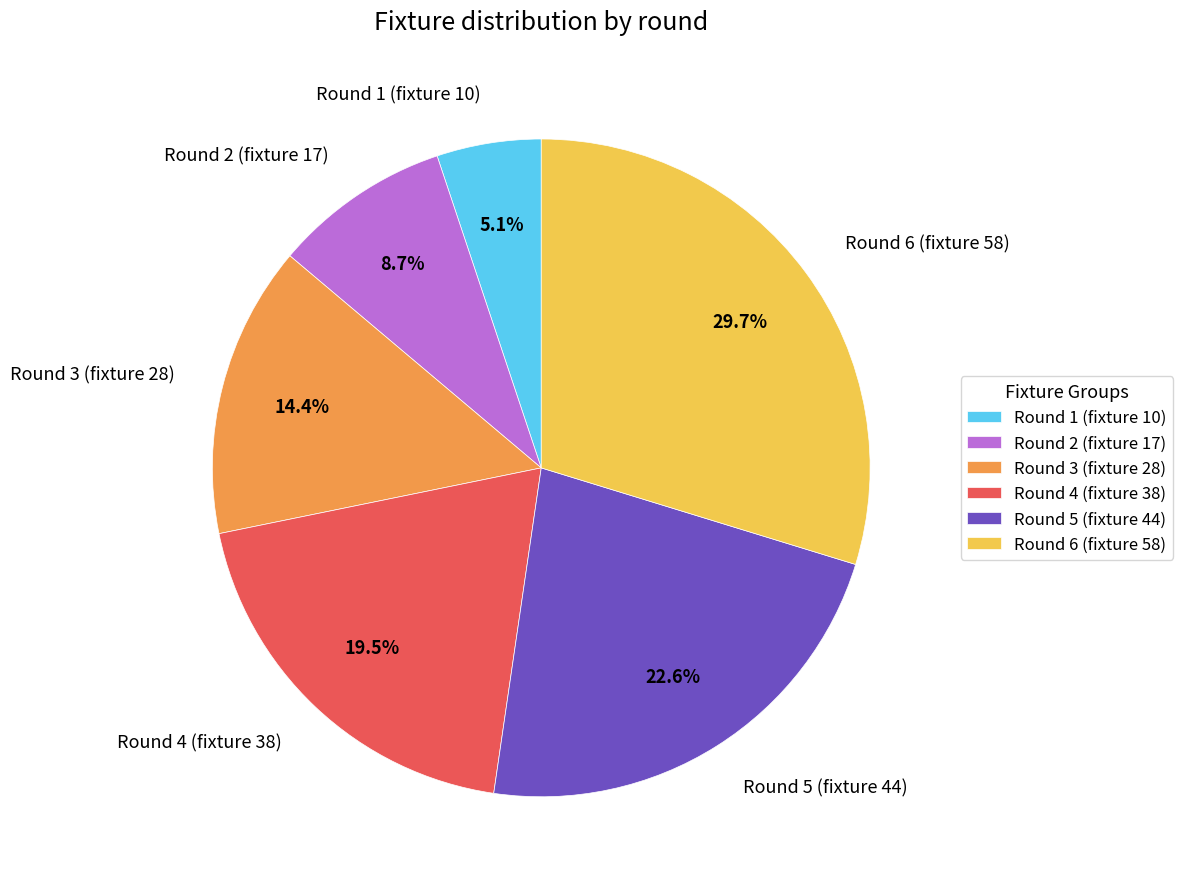

Is there any slice that represents more than half of the pie?

No